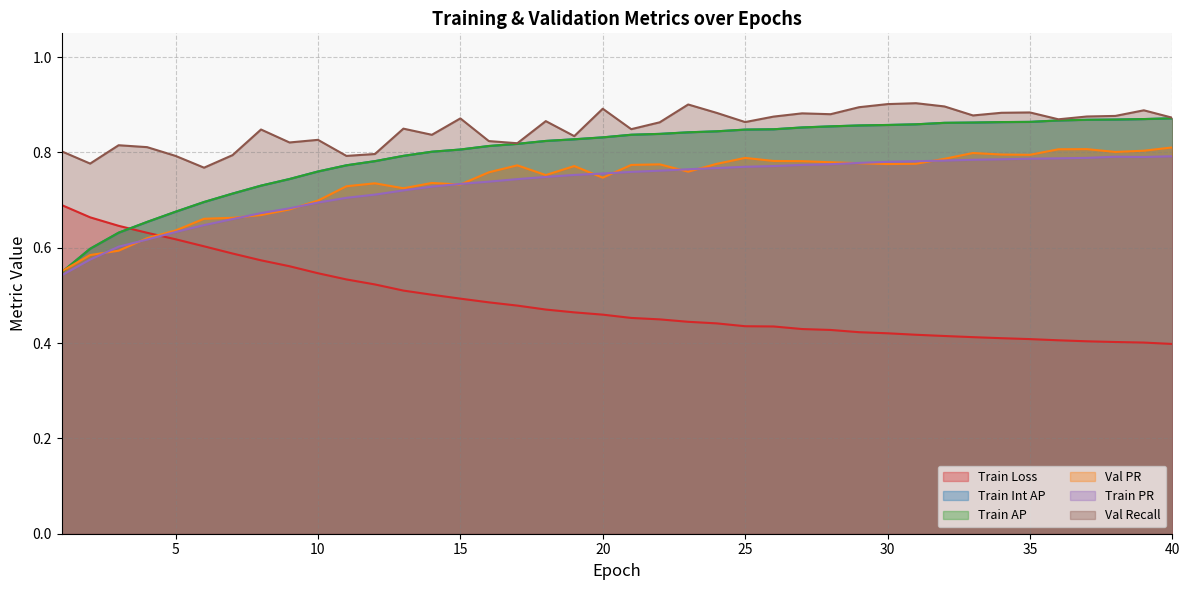

Which category has the highest value across all series?

31